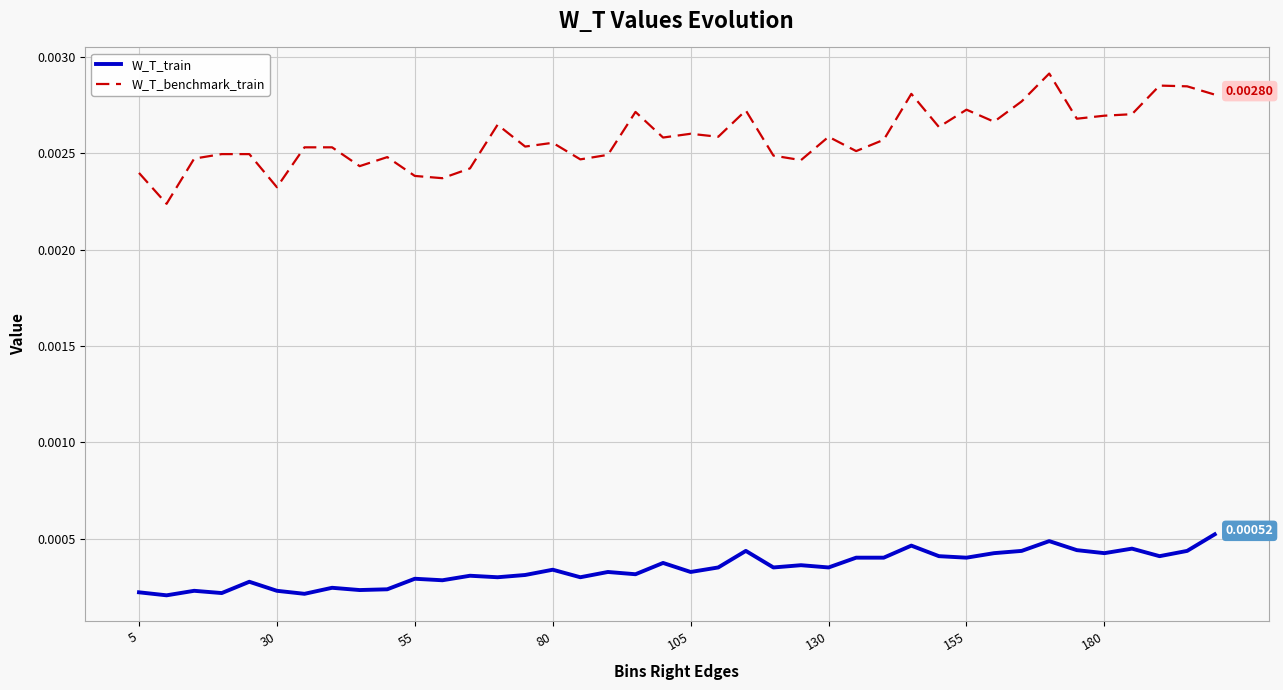

What are all the series names shown in the legend?

W_T_train, W_T_benchmark_train